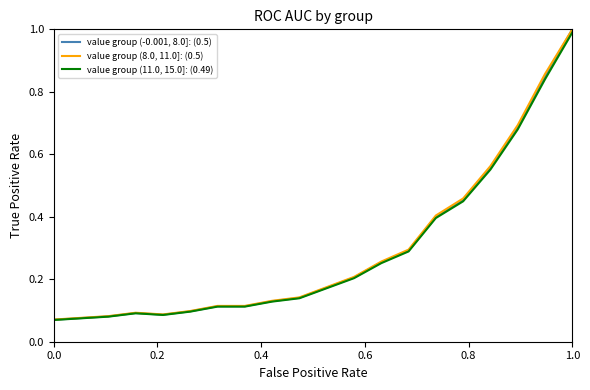

Rank the series by their average value, from lowest to highest.

value group (11.0, 15.0]: (0.49), value group (-0.001, 8.0]: (0.5), value group (8.0, 11.0]: (0.5)